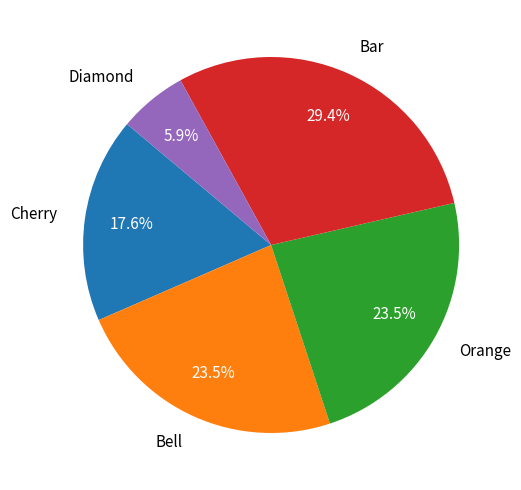

How many slices are in this pie chart?

5